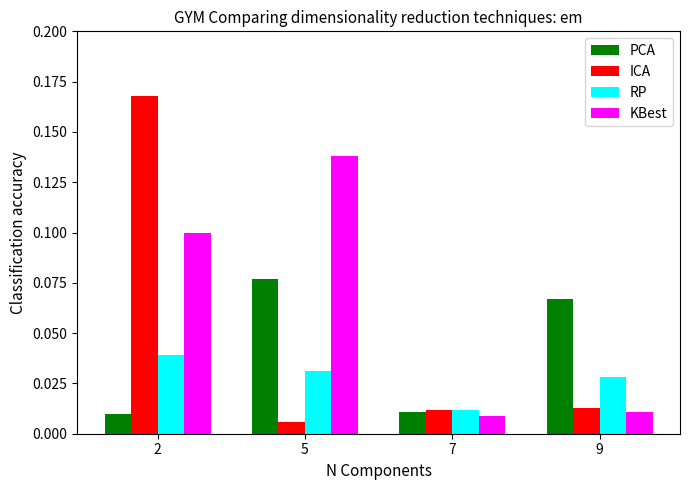

The value of KBest at 2 is 0.1. True or false?

True